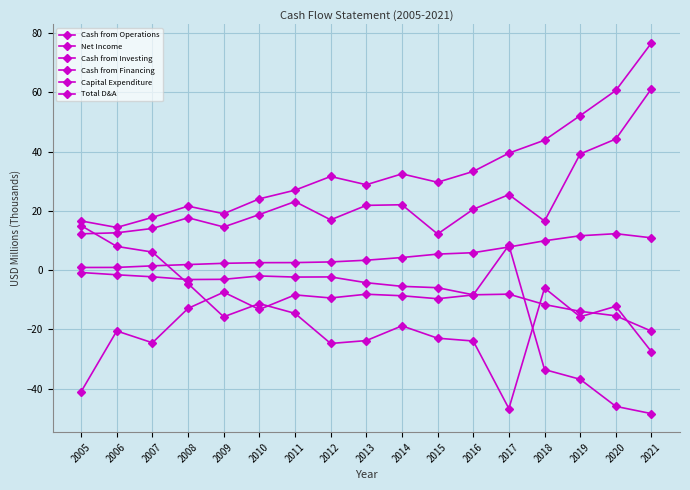

How many intersections are there between Cash from Financing and Capital Expenditure?

2